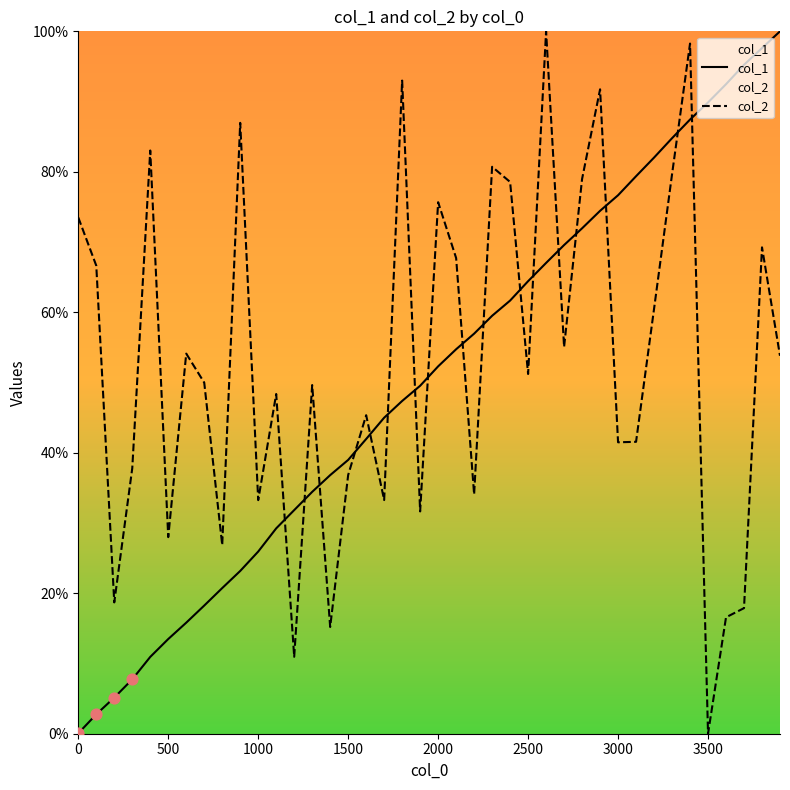

Which series reaches the minimum Y coordinate?

col_2